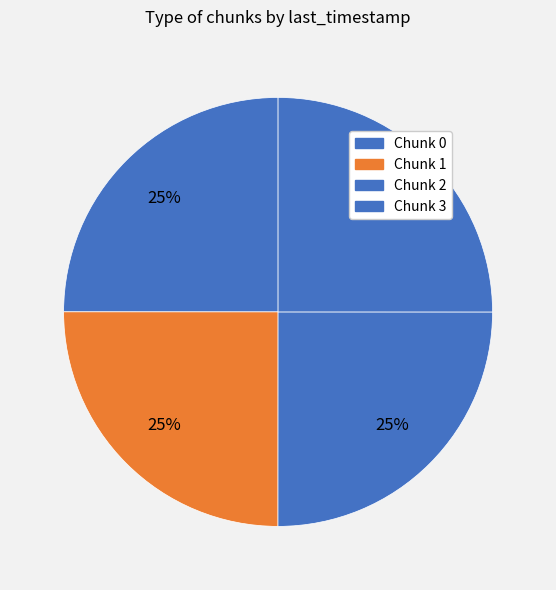

To the nearest percent, what portion does Chunk 0 represent?

25%